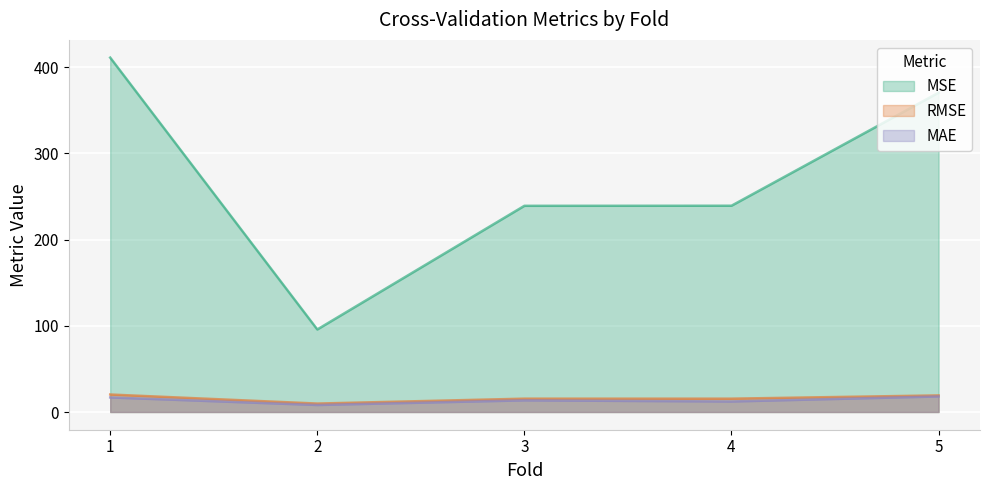

Reading left to right, transcribe all the data shown in this chart.

MSE: 411.1	95.7	239.2	239.3	370.4
RMSE: 20.3	9.8	15.5	15.5	19.2
MAE: 16.9	8.1	13.5	12.2	18.0